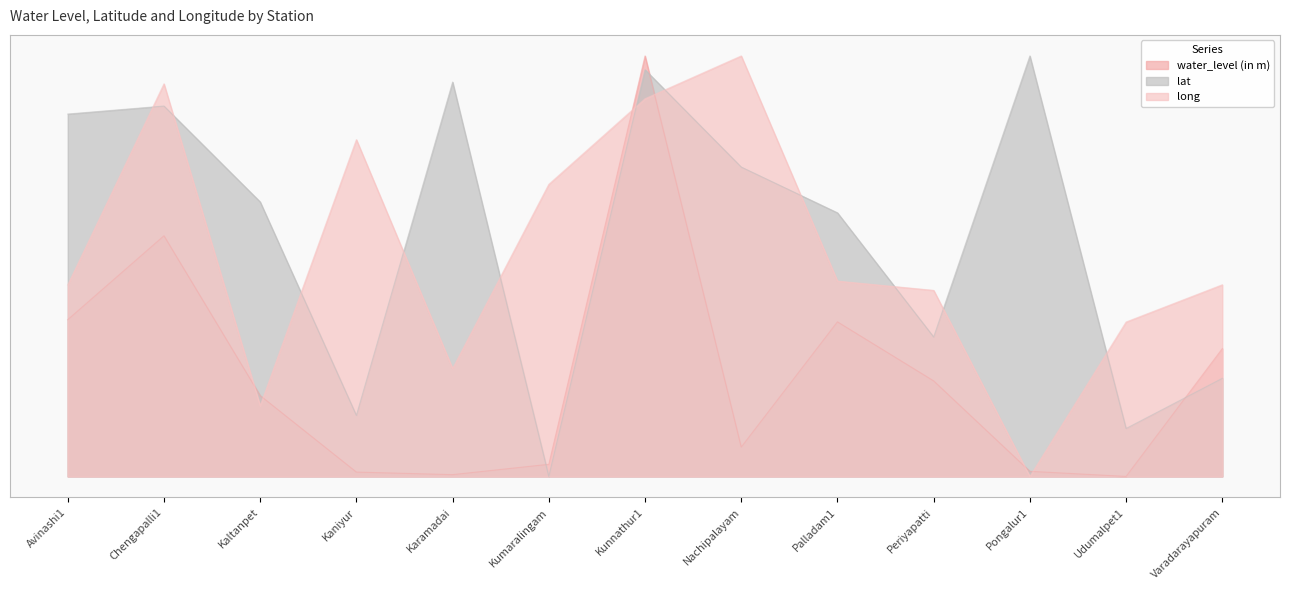

What is the greatest value displayed?

30.0